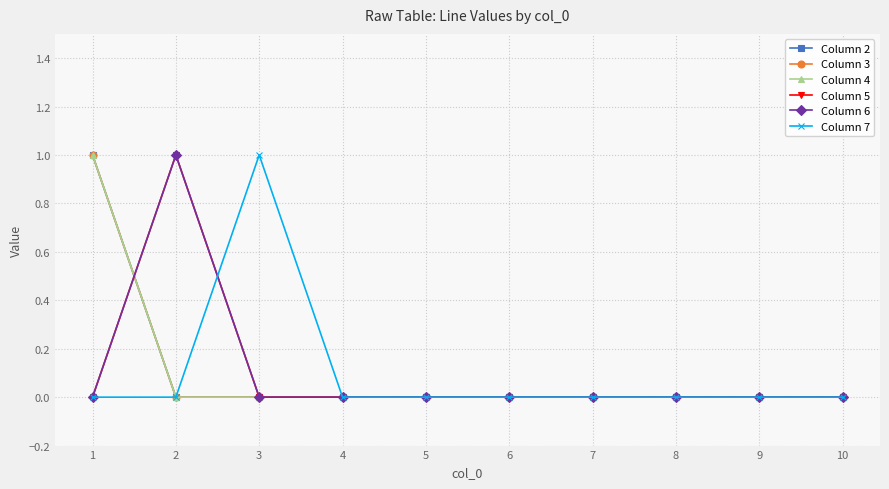

Does the chart have visible grid lines?

Yes